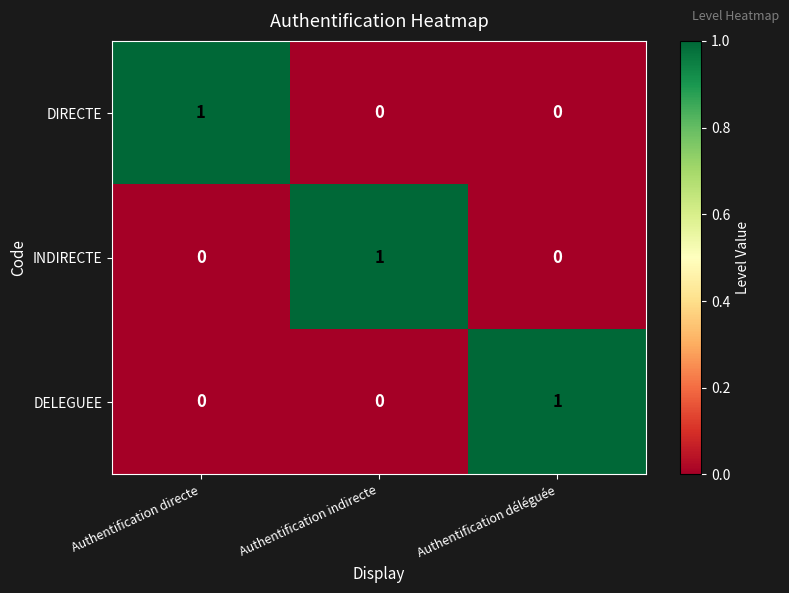

True or false: DELEGUEE has a value of -1 at Authentification directe.

False